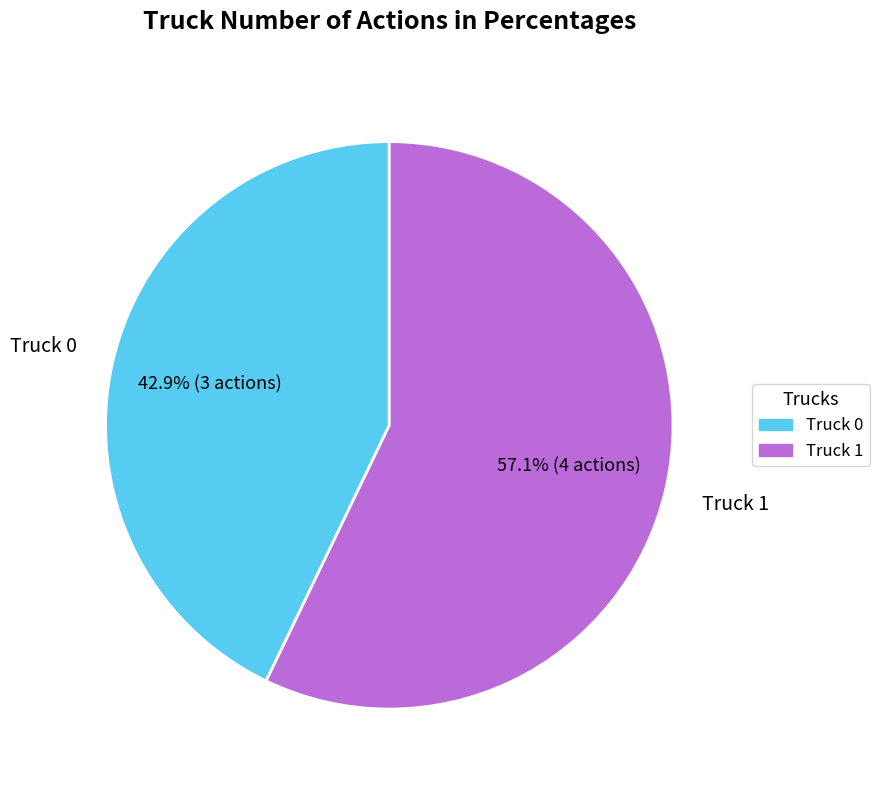

To the nearest percent, what portion does Truck 1 represent?

57%